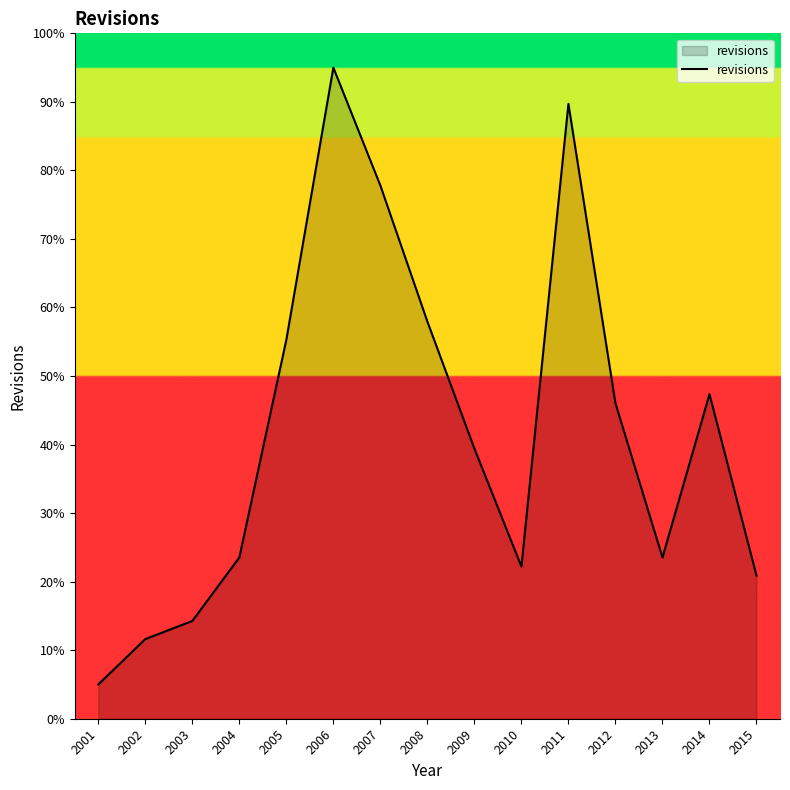

Which has a higher value, 2010 or 2007?

2007